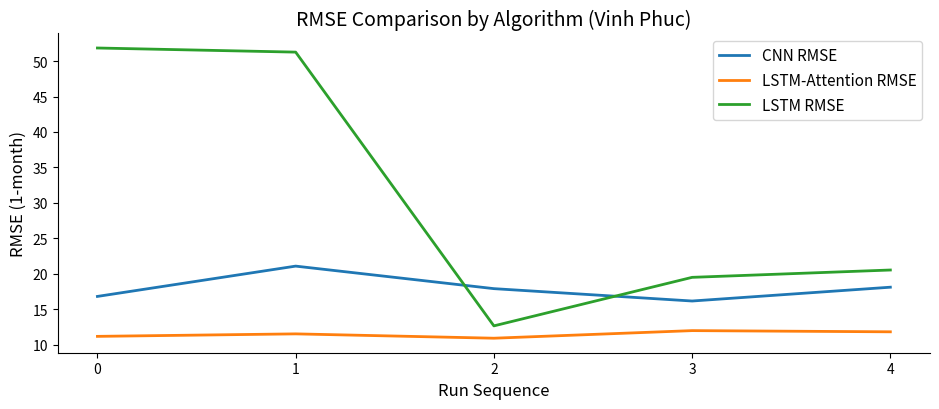

Does the chart display data point markers on the line(s)?

No